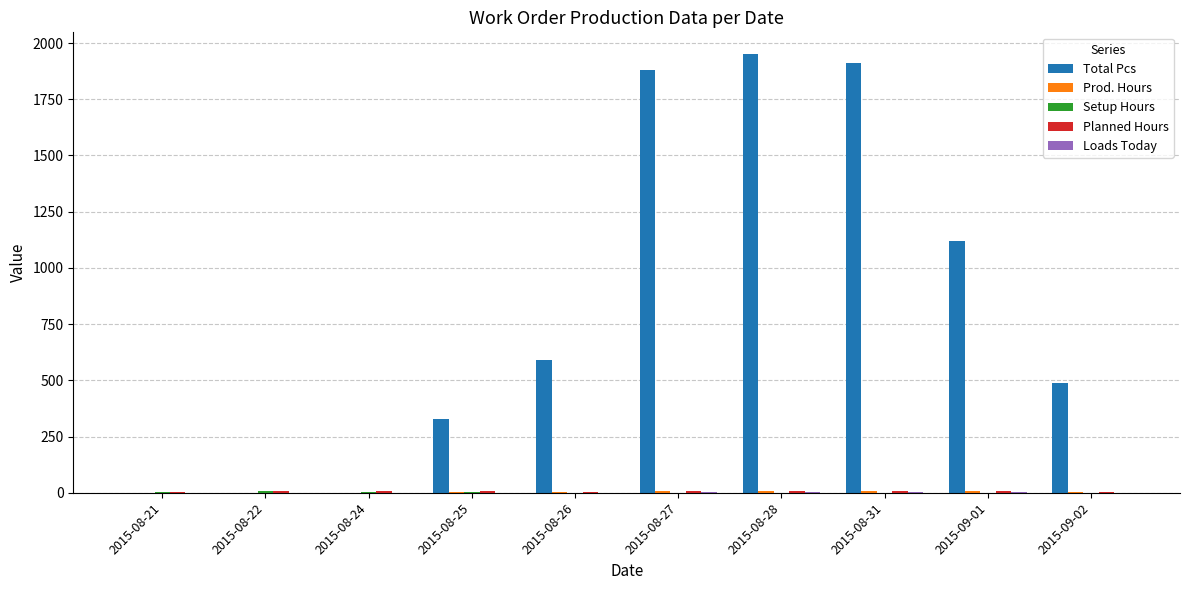

What is the sum of all Total Pcs values?

8269.0